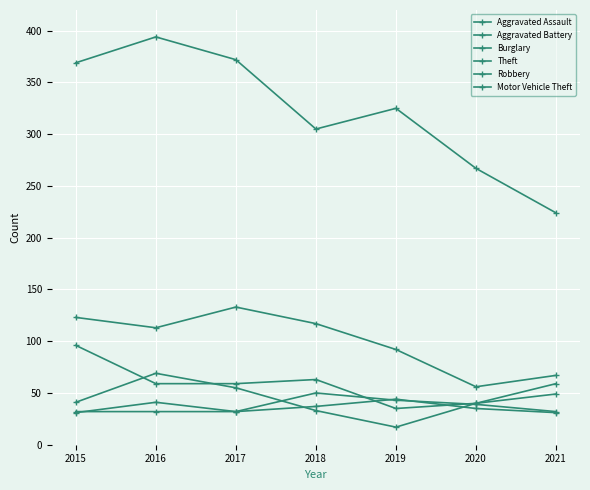

At which label does Theft reach its minimum?

2021